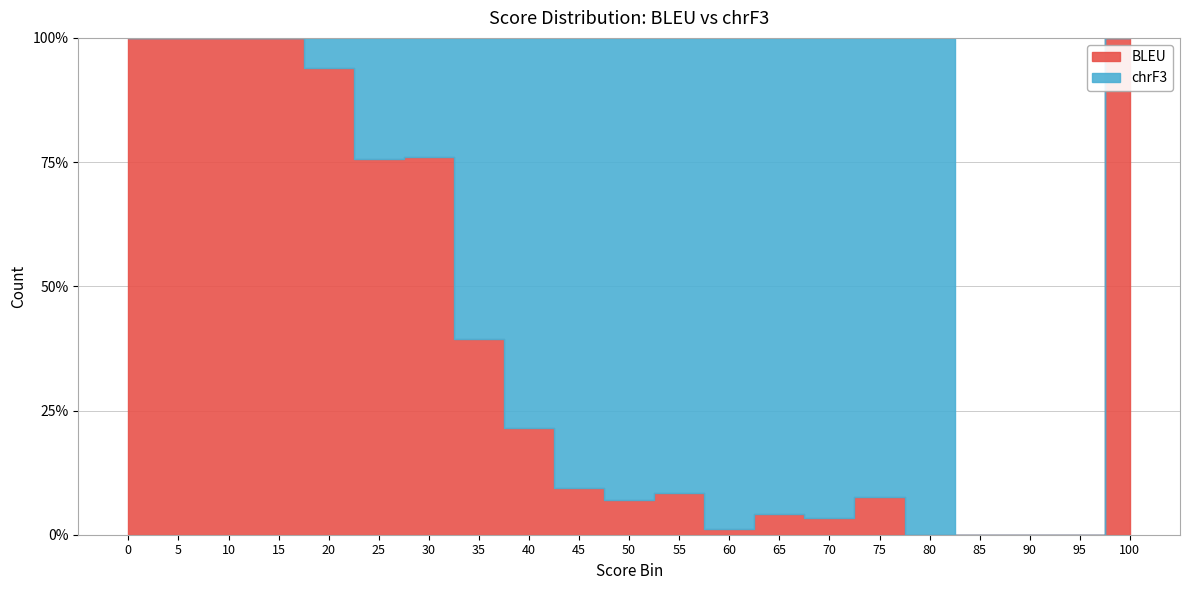

List the series in order of their peak value, lowest first.

BLEU, chrF3